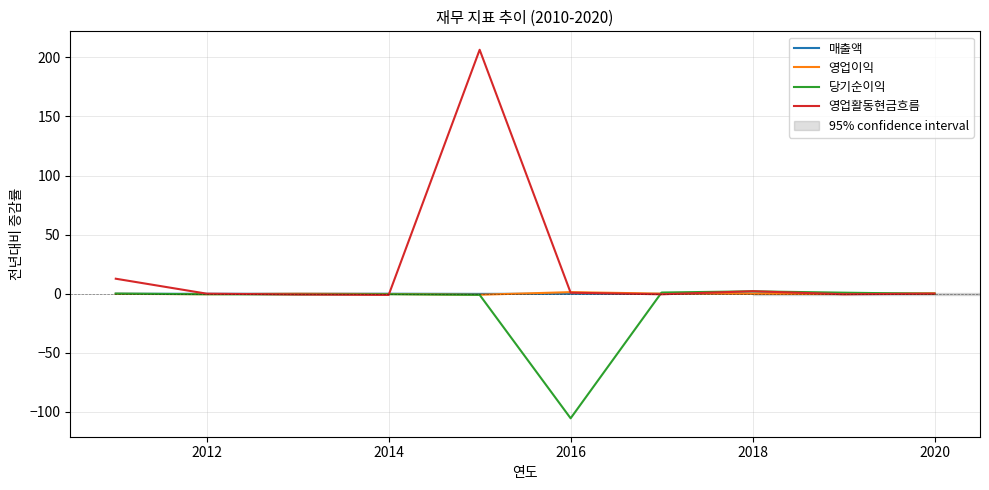

How many lines are shown in the chart?

4